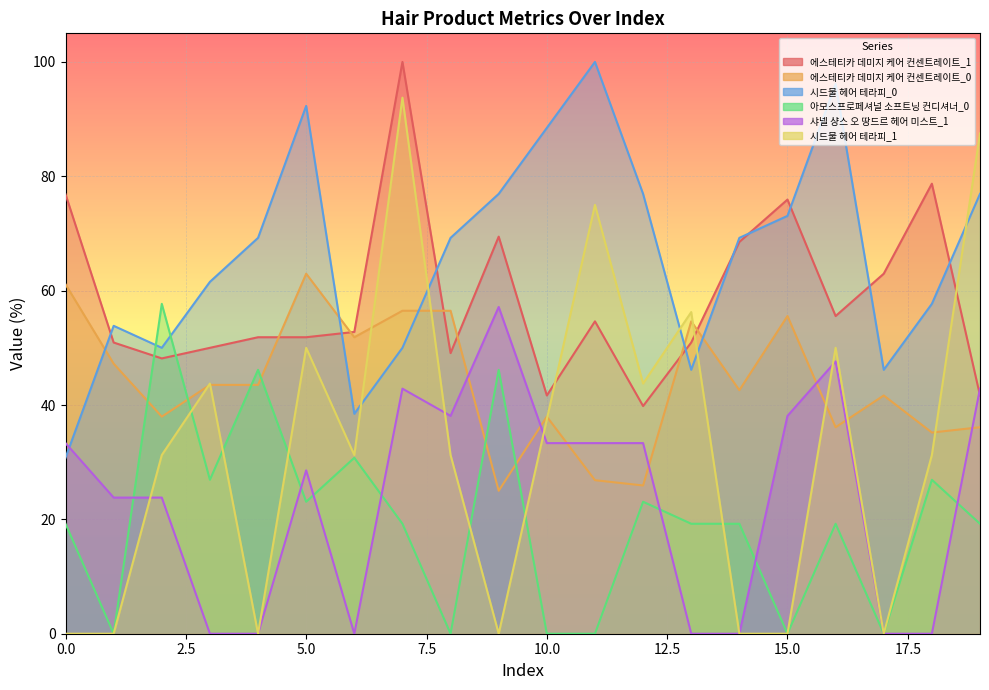

What are all the series names shown in the legend?

에스테티카 데미지 케어 컨센트레이트_1, 에스테티카 데미지 케어 컨센트레이트_0, 시드물 헤어 테라피_0, 아모스프로페셔널 소프트닝 컨디셔너_0, 샤넬 샹스 오 땅드르 헤어 미스트_1, 시드물 헤어 테라피_1